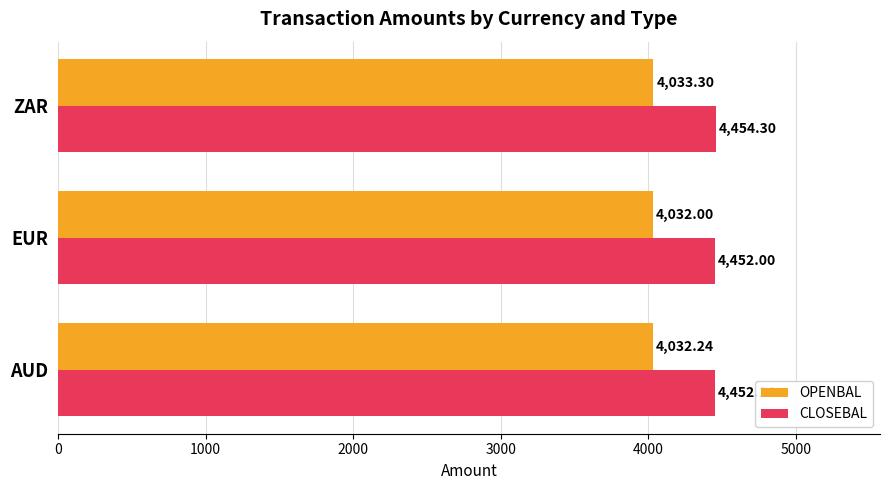

Which series has the widest spread of values?

CLOSEBAL